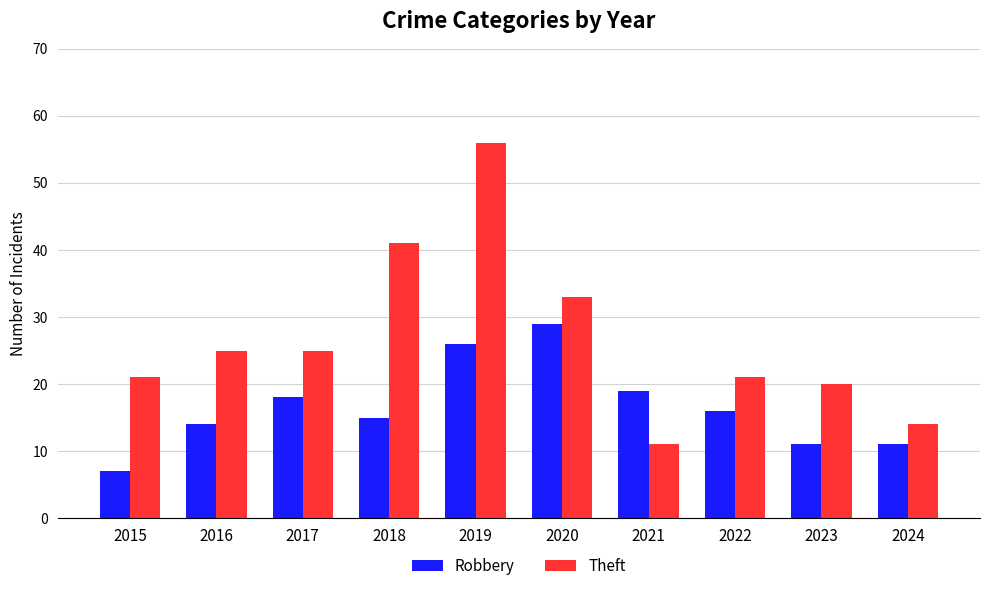

What is the minimum value shown in the chart?

7